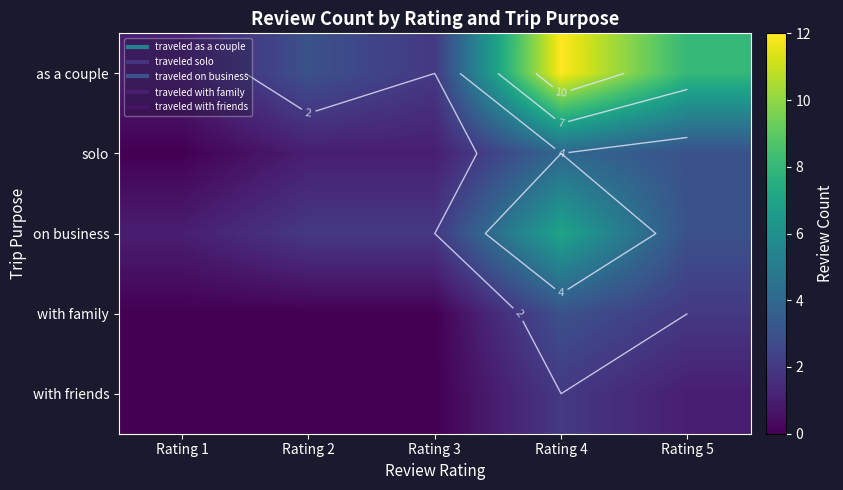

What is the difference between the as a couple values at Rating 5 and Rating 3?

6